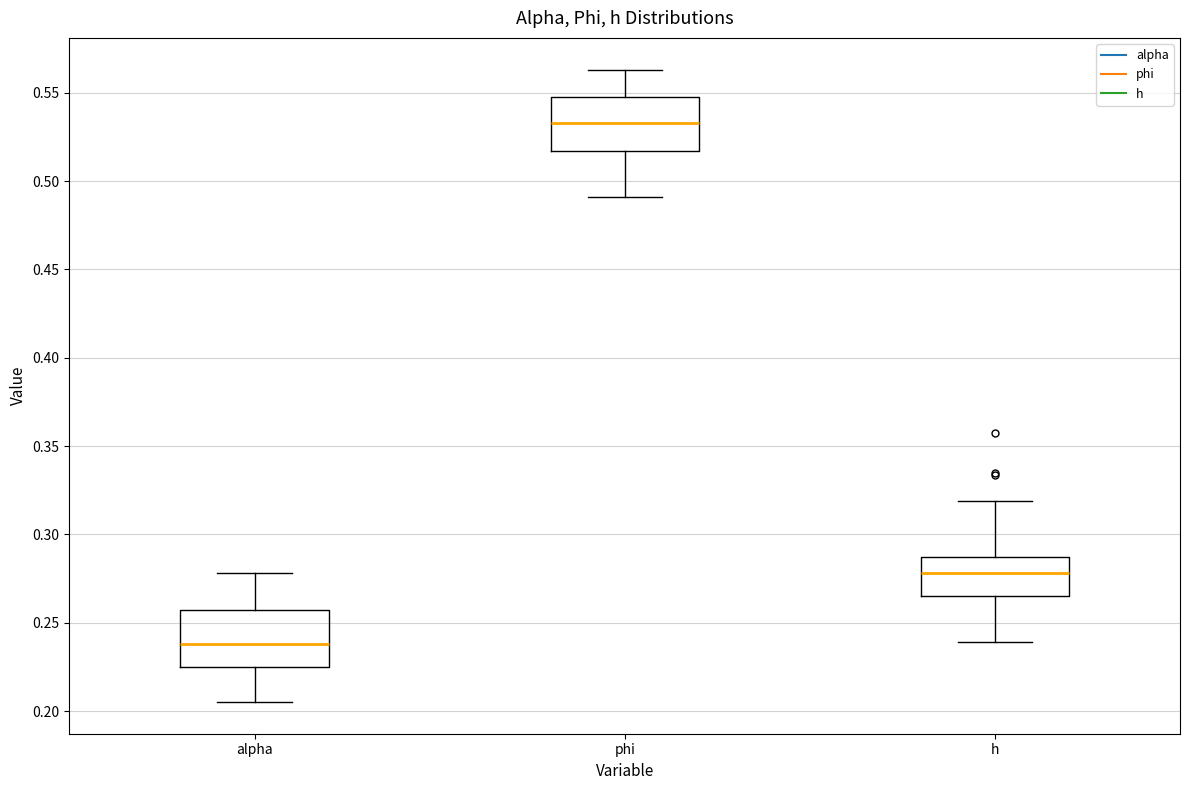

Reading left to right, transcribe this box plot: for each box, give where its median line is, the range the box spans, and where its two whiskers end, as read against the y-axis. The values are not printed on the chart, so give them approximately, as read against the axis.

alpha: median 0.240, box 0.225 to 0.255, whiskers 0.205 to 0.280
phi: median 0.535, box 0.515 to 0.545, whiskers 0.490 to 0.565
h: median 0.280, box 0.265 to 0.285, whiskers 0.240 to 0.320